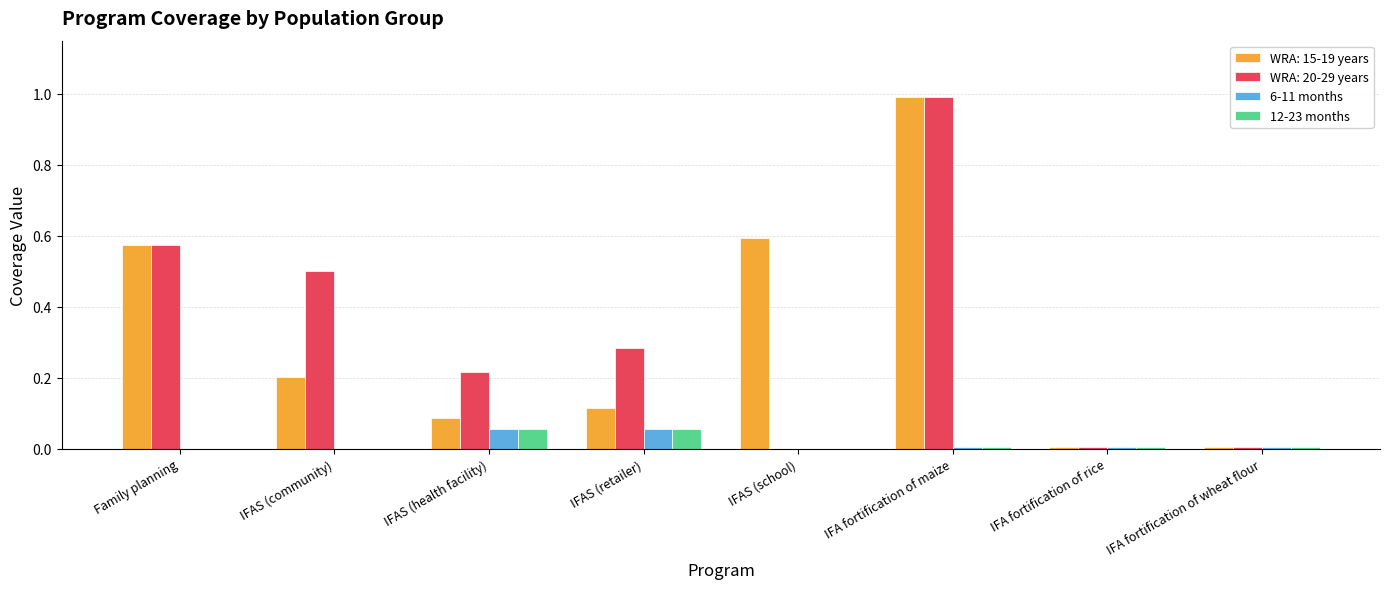

Are the bars grouped side by side (vs. stacked)?

Yes